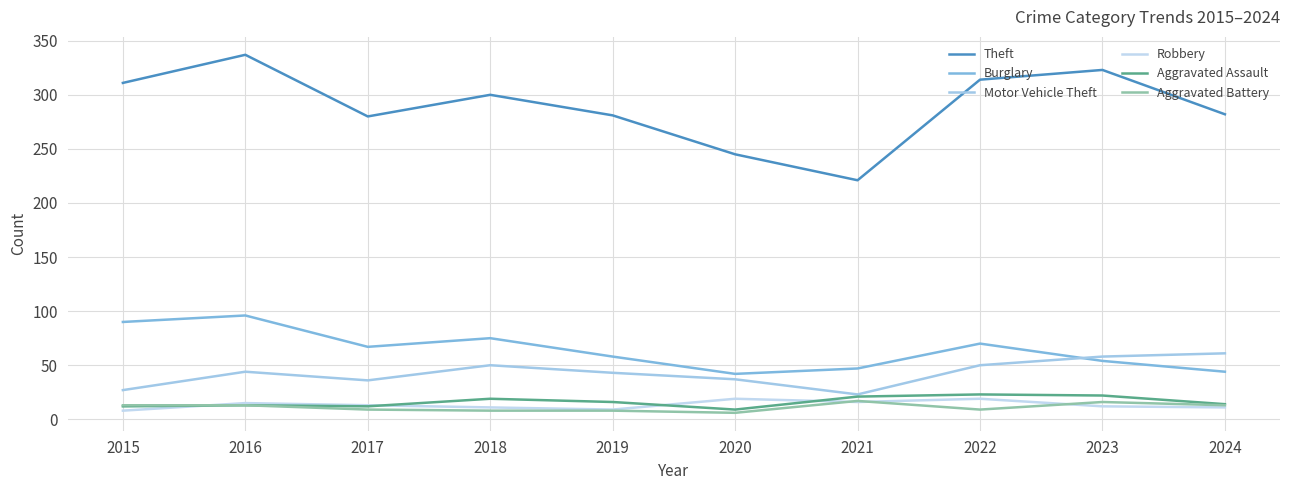

True or false: Motor Vehicle Theft has a value of 61 at 2024.

True